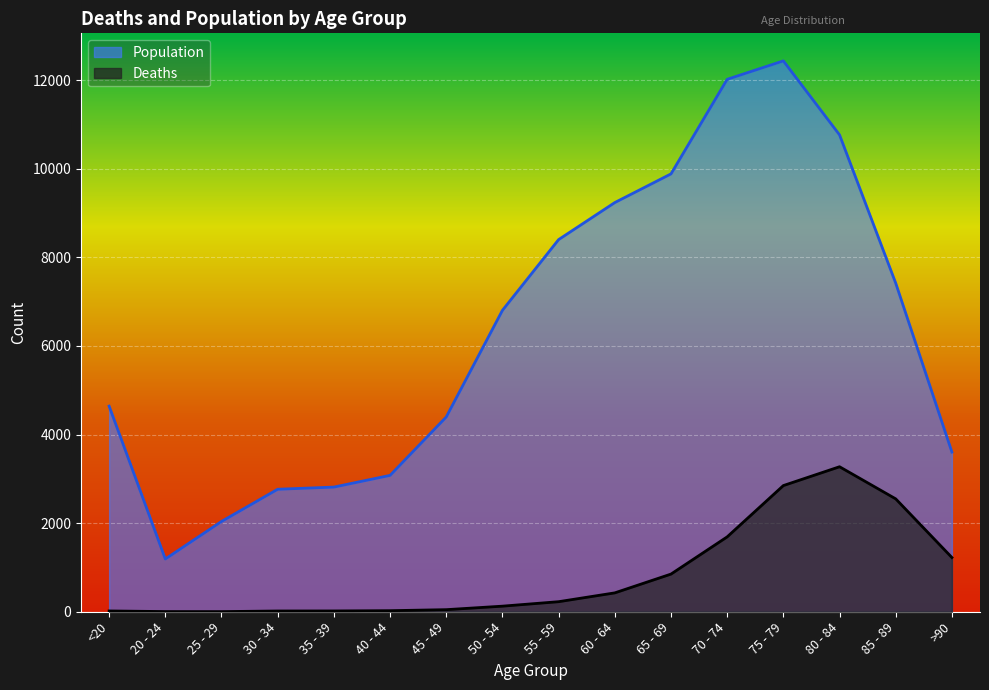

Reading left to right, transcribe all the data shown in this chart.

Deaths: 18	4	3	17	18	24	47	126	227	426	850	1690	2848	3273	2548	1224
Population: 4641	1191	2038	2765	2814	3078	4396	6803	8400	9236	9883	12018	12434	10764	7417	3604